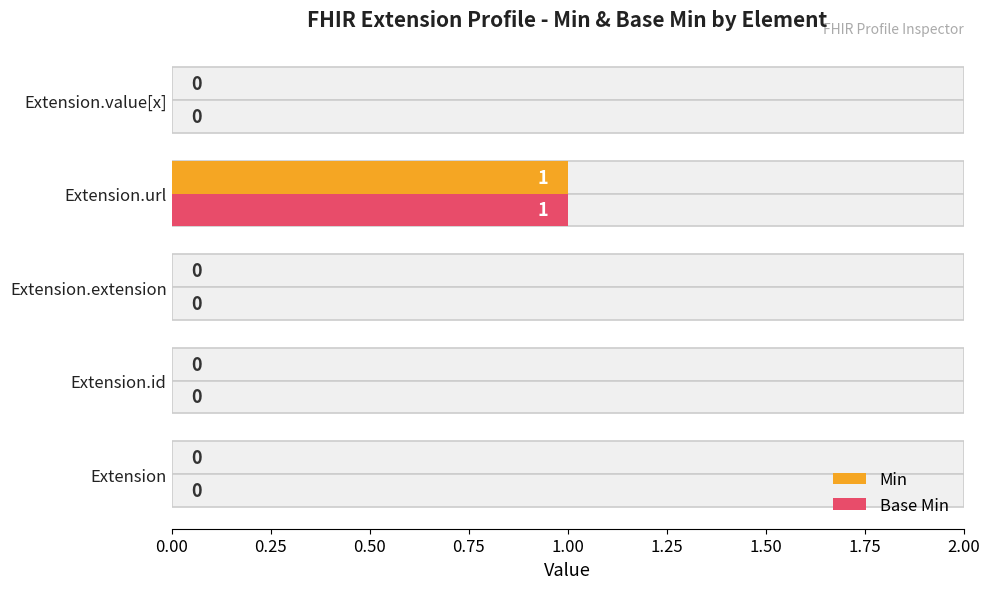

Reading left to right, extract all data points from this chart.

Min: 0	0	0	1	0
Base Min: 0	0	0	1	0